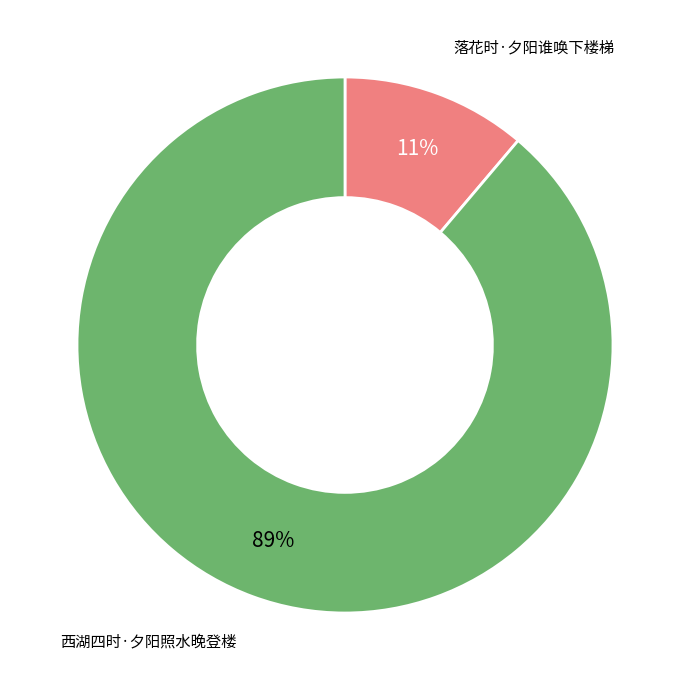

To the nearest percent, what is the difference between the largest and smallest slice percentages?

78%